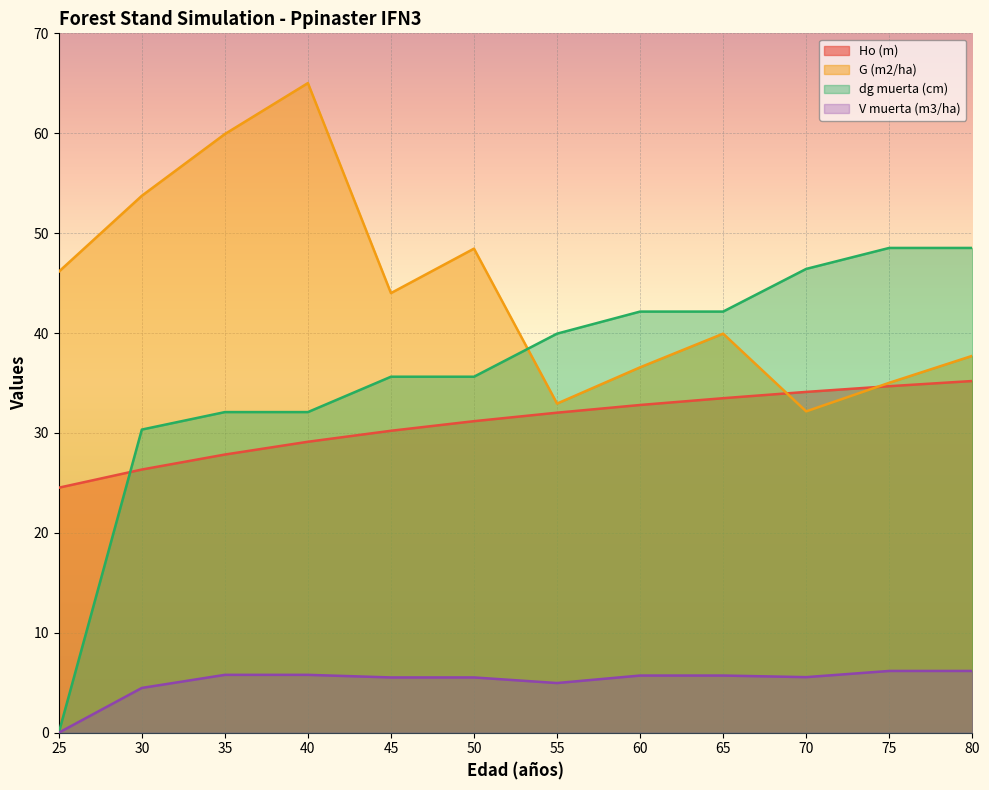

True or false: Ho (m) has more than 1 points higher than both neighbors.

False